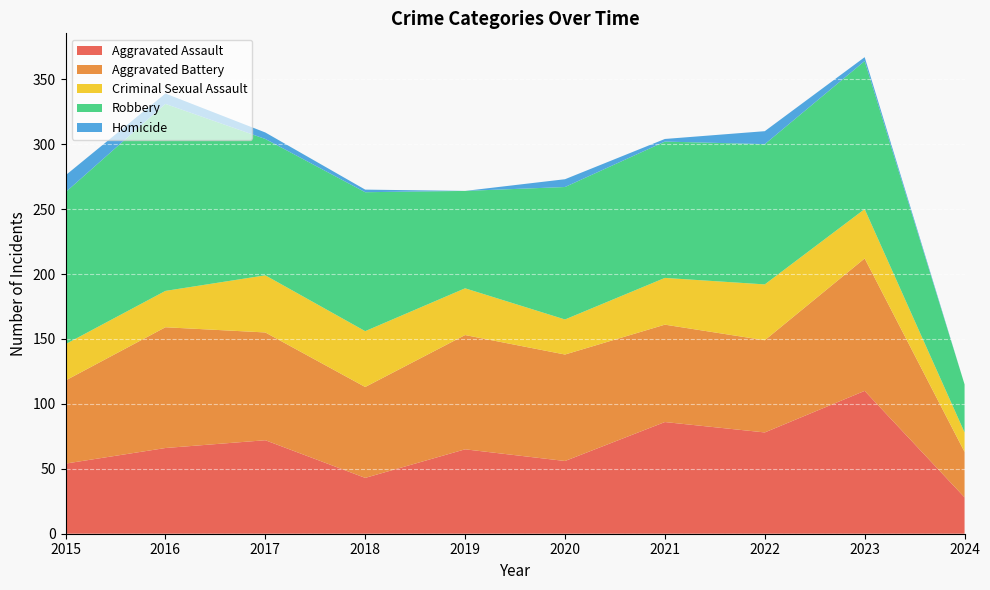

Reading left to right, list all the values displayed in this chart.

Aggravated Assault: 2015=54	2016=66	2017=72	2018=43	2019=65	2020=56	2021=86	2022=78	2023=110	2024=28
Aggravated Battery: 2015=64	2016=93	2017=83	2018=70	2019=88	2020=82	2021=75	2022=71	2023=102	2024=35
Criminal Sexual Assault: 2015=28	2016=28	2017=44	2018=43	2019=36	2020=27	2021=36	2022=43	2023=38	2024=15
Robbery: 2015=117	2016=144	2017=105	2018=107	2019=75	2020=102	2021=105	2022=108	2023=114	2024=37
Homicide: 2015=13	2016=8	2017=5	2018=2	2019=0	2020=6	2021=2	2022=10	2023=3	2024=0